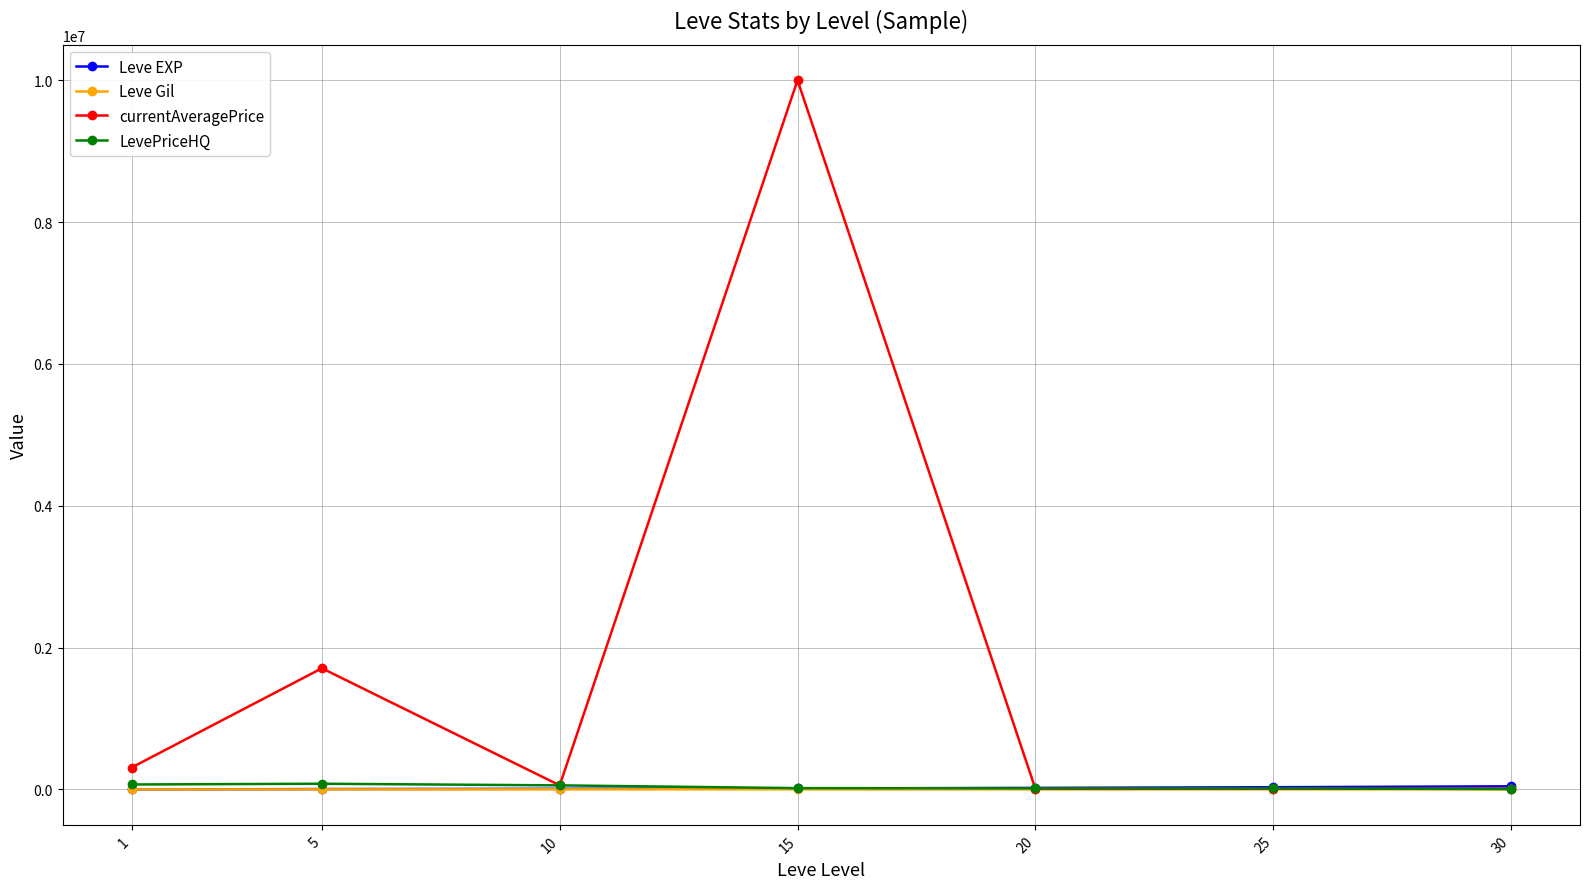

Which series changed the most between 15 and 25?

currentAveragePrice